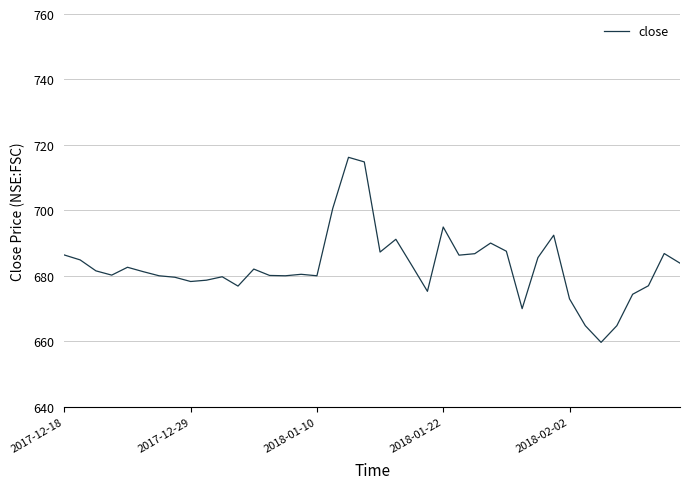

What is the smallest value displayed?

659.7